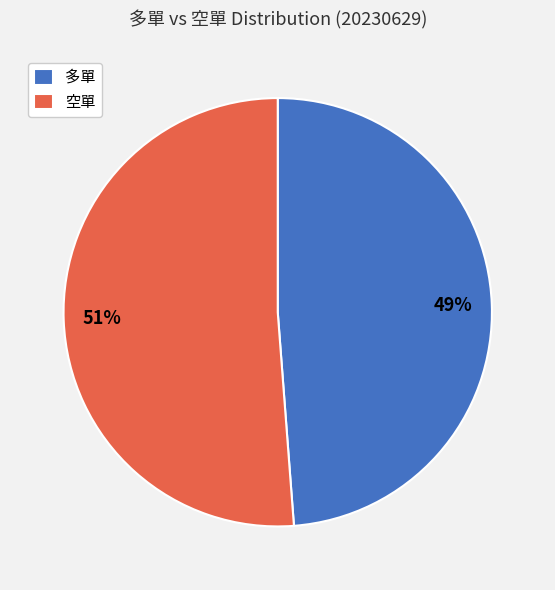

Count the number of slices in the pie.

2